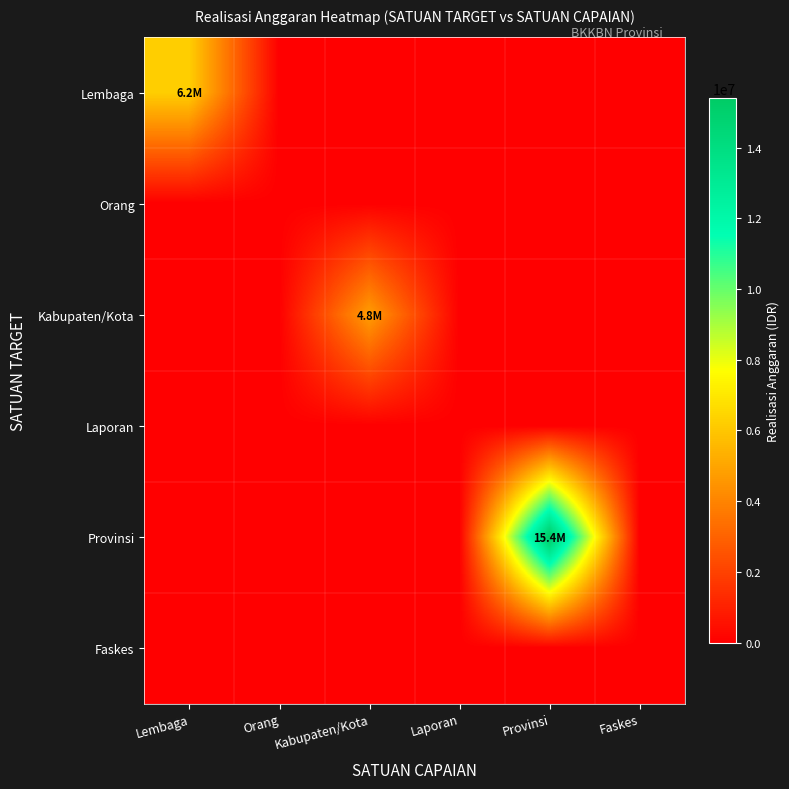

At which category is the sum across all series the highest?

Provinsi